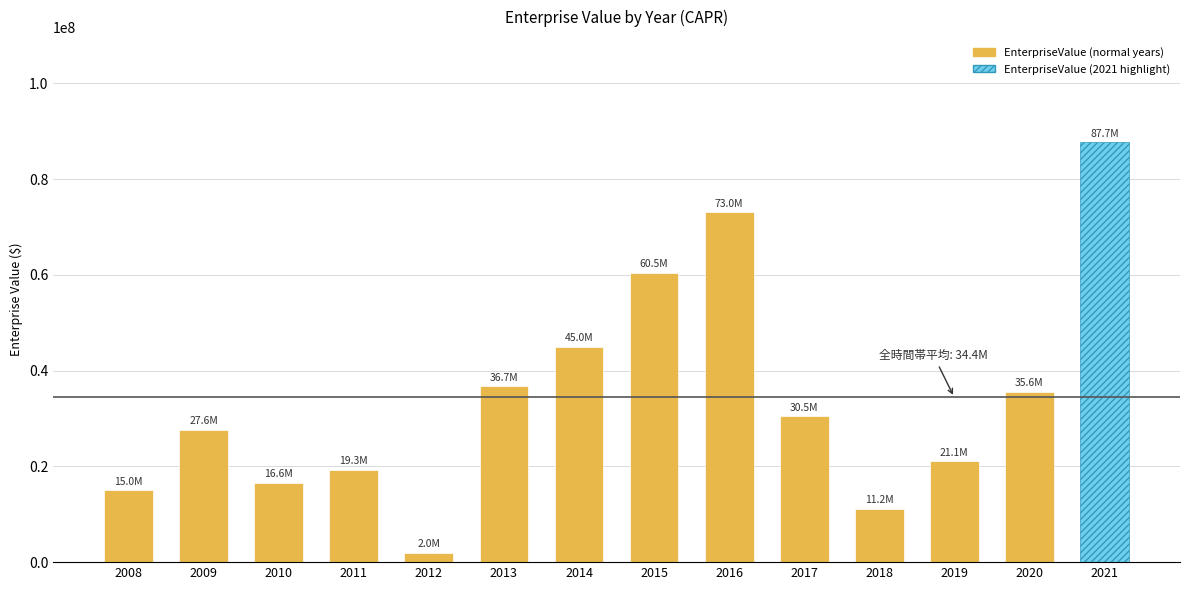

The value at 2015 is 60463347.8. True or false?

True